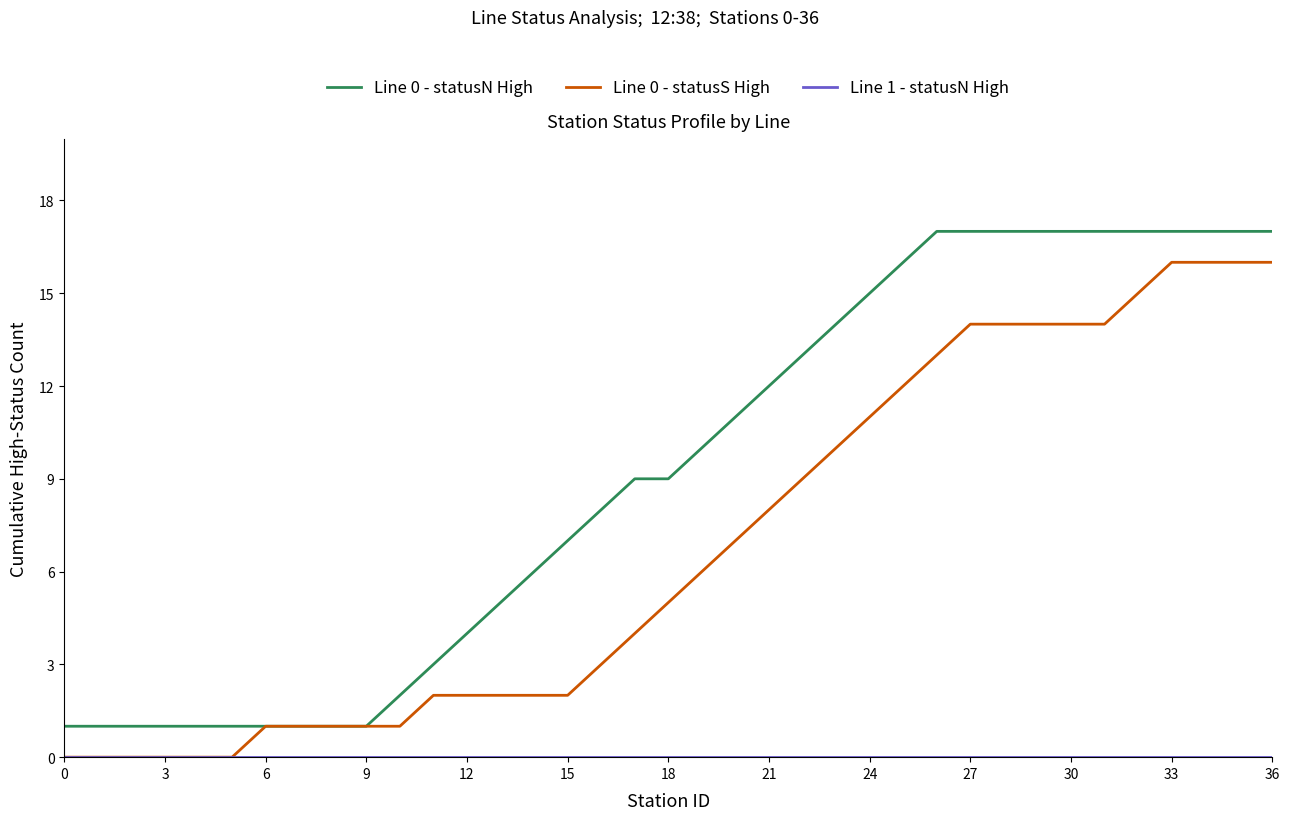

Which series has the largest total across all categories?

Line 0 - statusN High